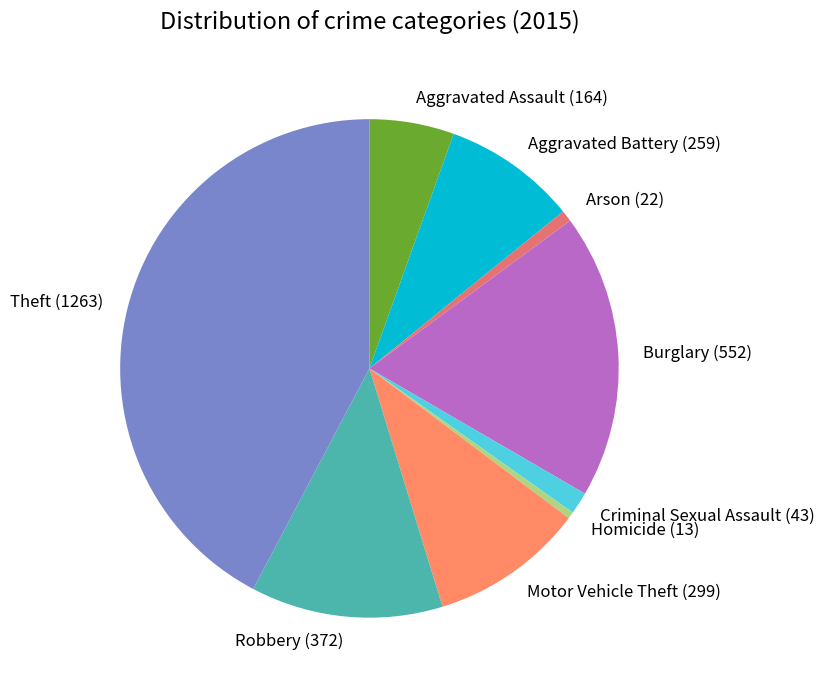

How many segments does this pie chart have?

9